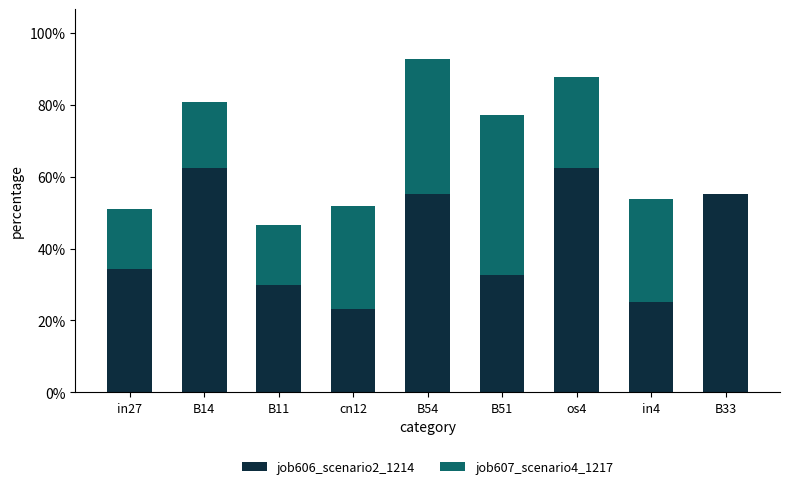

The job607_scenario4_1217 series shows 0.3 at in4. True or false?

True